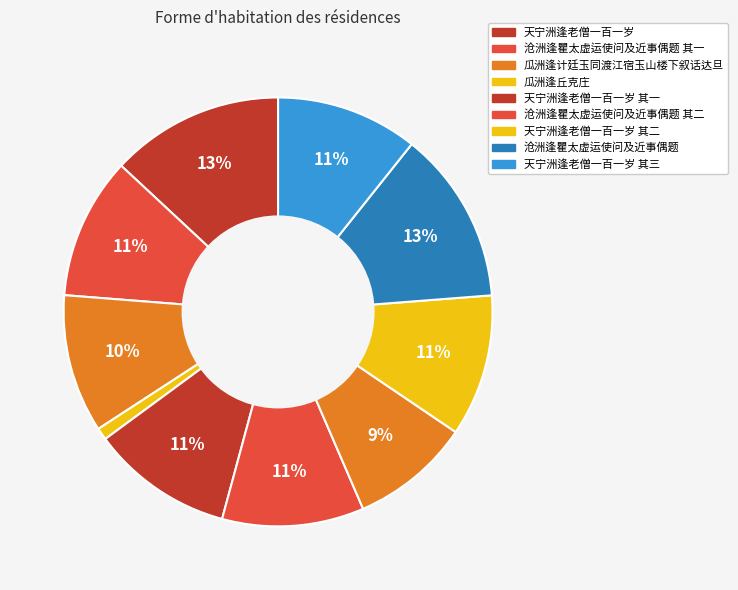

How many segments does this pie chart have?

10